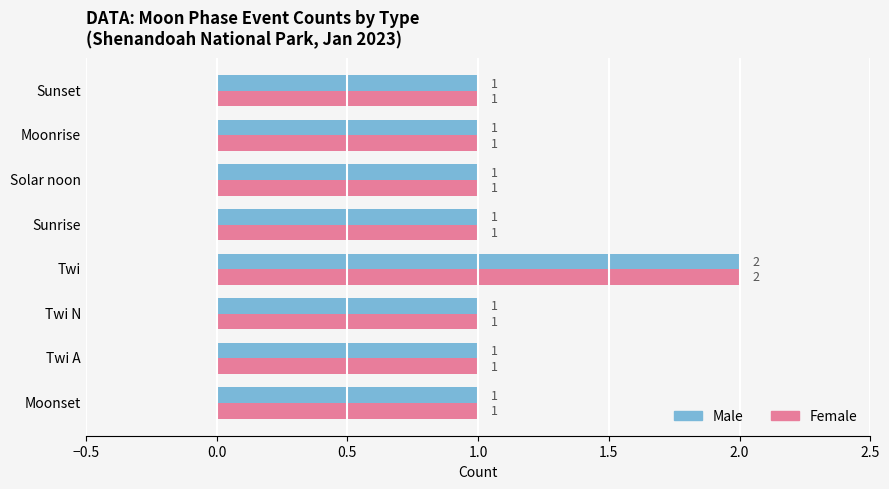

How many Female values are between 1 and 2?

8